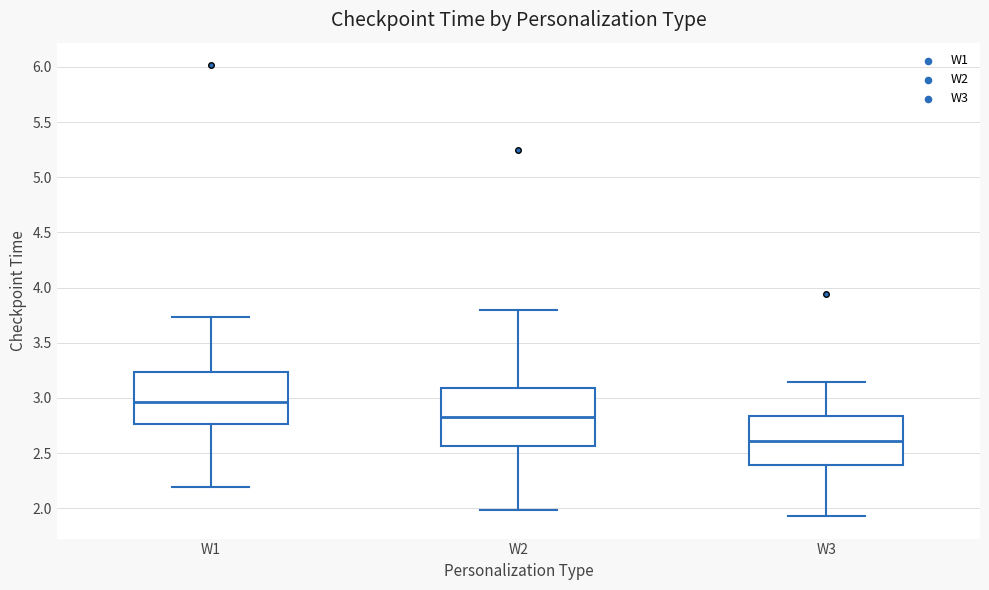

Reading left to right, read every box against the y-axis: the position of its median line, the range the box covers, and the ends of its whiskers. The values are not printed on the chart, so give them approximately, as read against the axis.

W1: median 2.95, box 2.75 to 3.25, whiskers 2.20 to 3.75
W2: median 2.85, box 2.55 to 3.10, whiskers 2.00 to 3.80
W3: median 2.60, box 2.40 to 2.85, whiskers 1.95 to 3.15